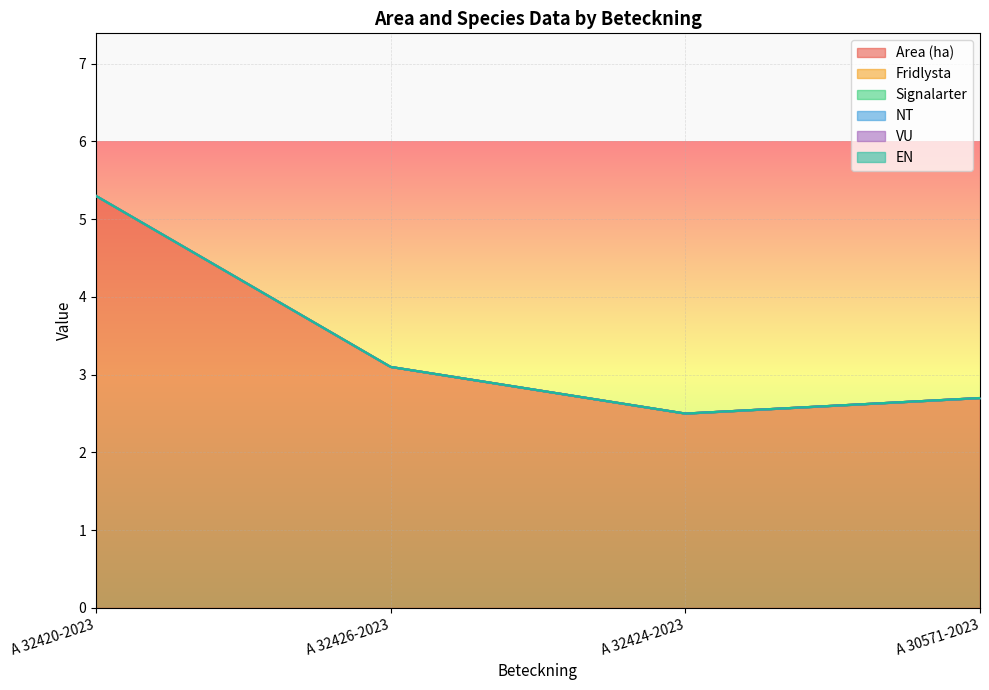

Which series has the largest total across all categories?

Area (ha)